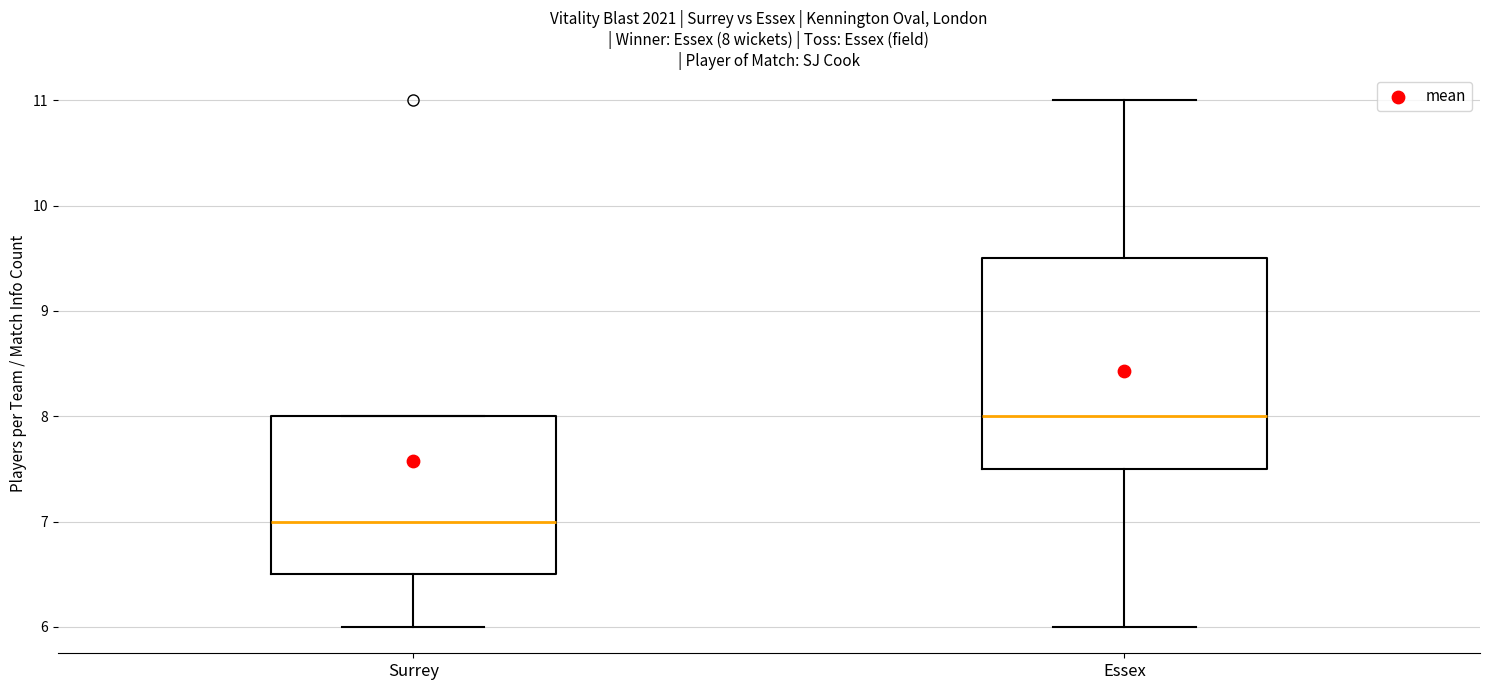

Which box has the lowest median line?

Surrey